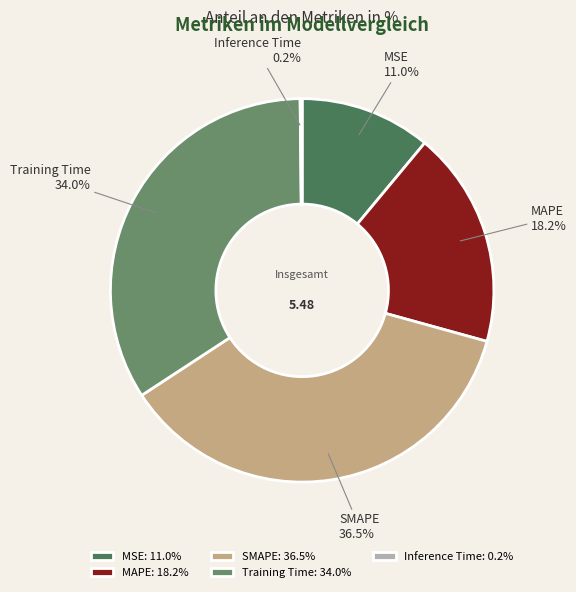

Combined, do SMAPE and MAPE account for over 50%?

Yes